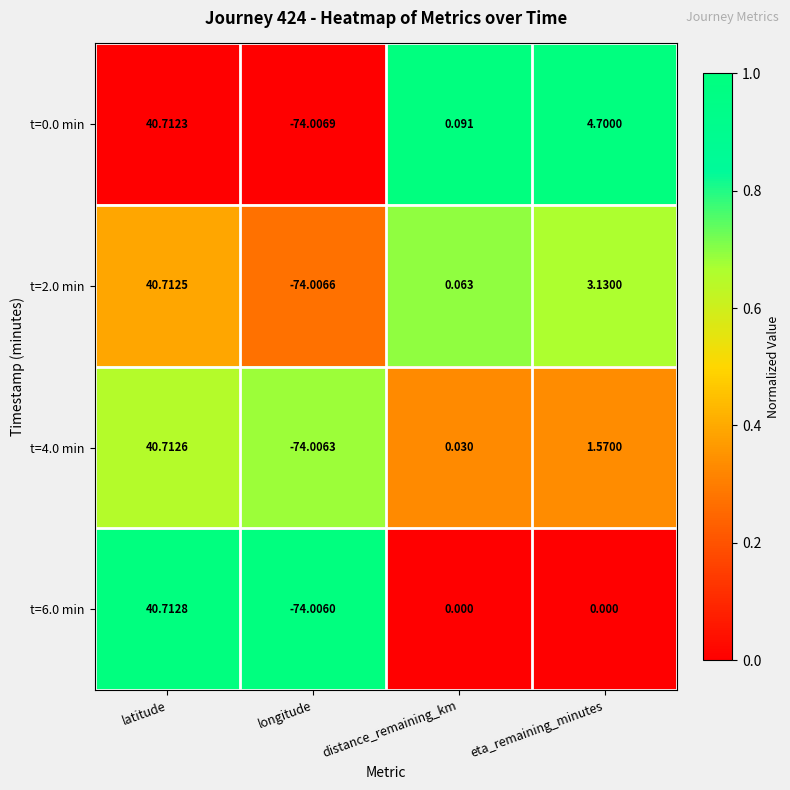

Which category has the highest value in the t=2.0 min series?

latitude